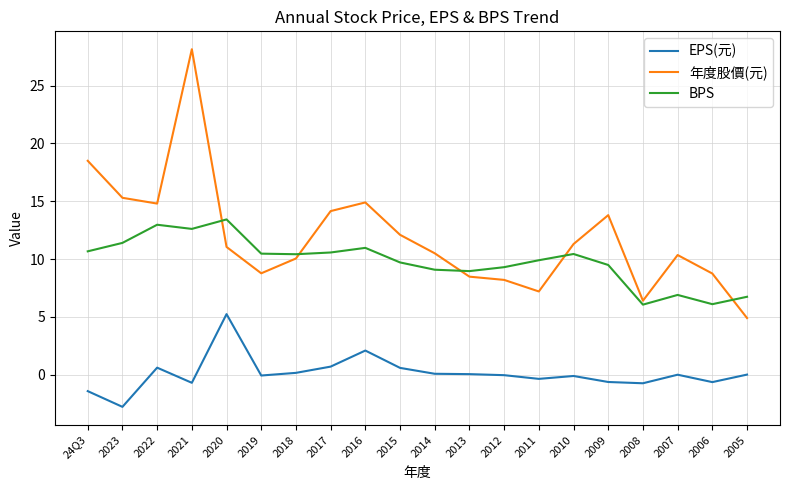

Which category has the highest value across all series?

2021